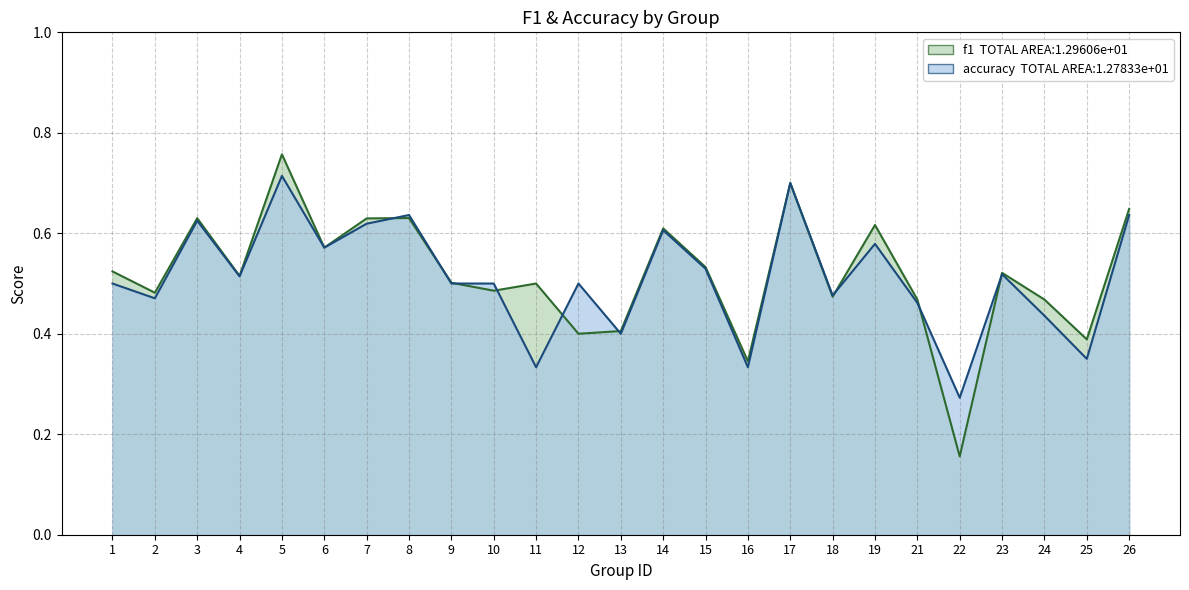

Is it true that f1 equals 0.6 at 8?

True